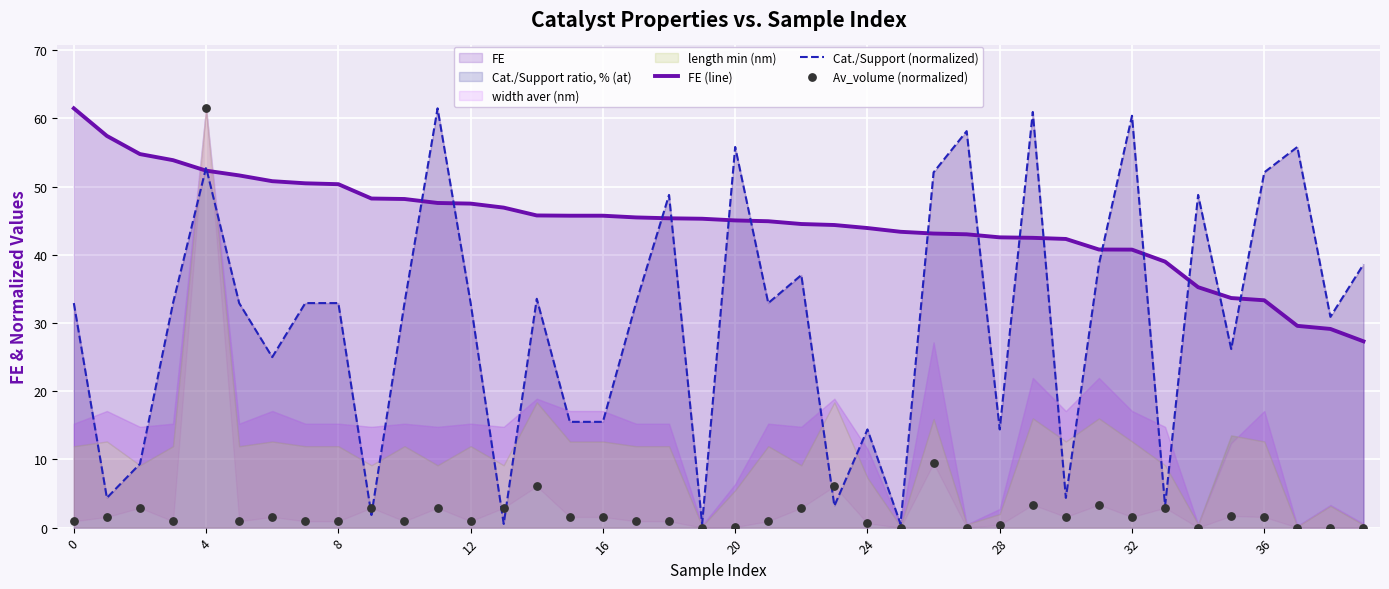

At how many categories does at least one series exceed 10?

40